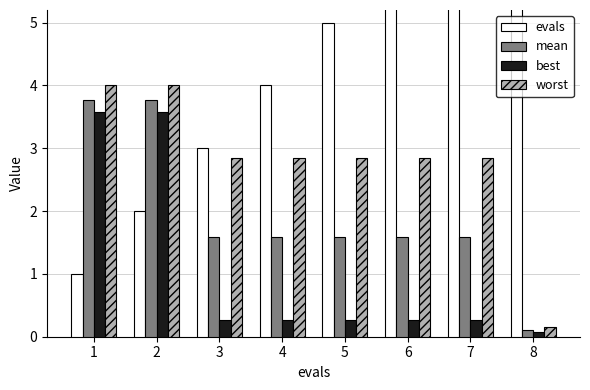

What is the sum of all mean values?

15.5